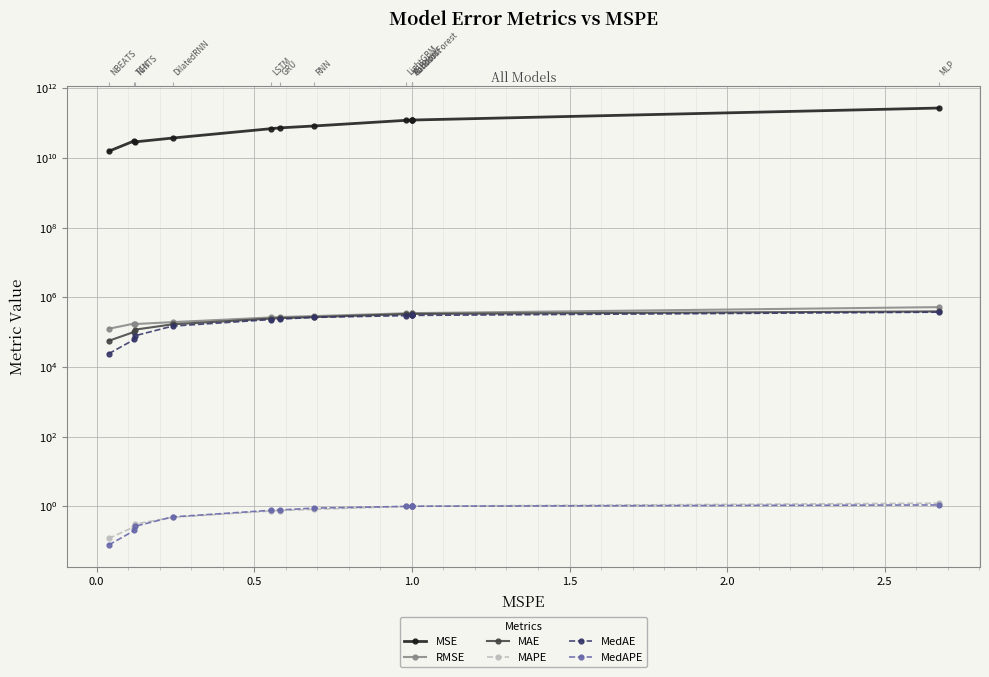

What position from the right is 8?

4